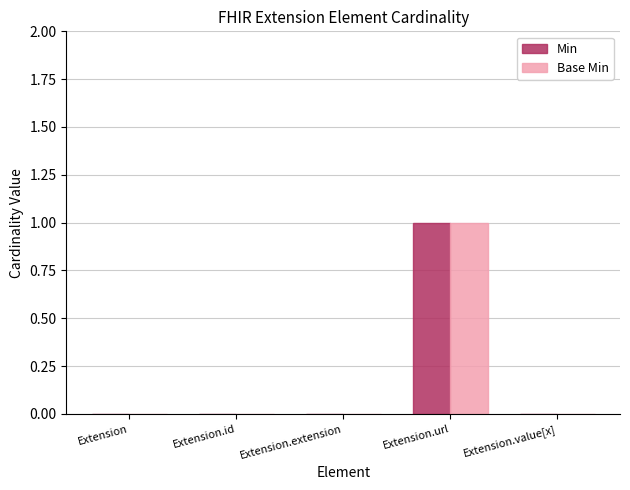

How many distinct data groups are displayed?

2